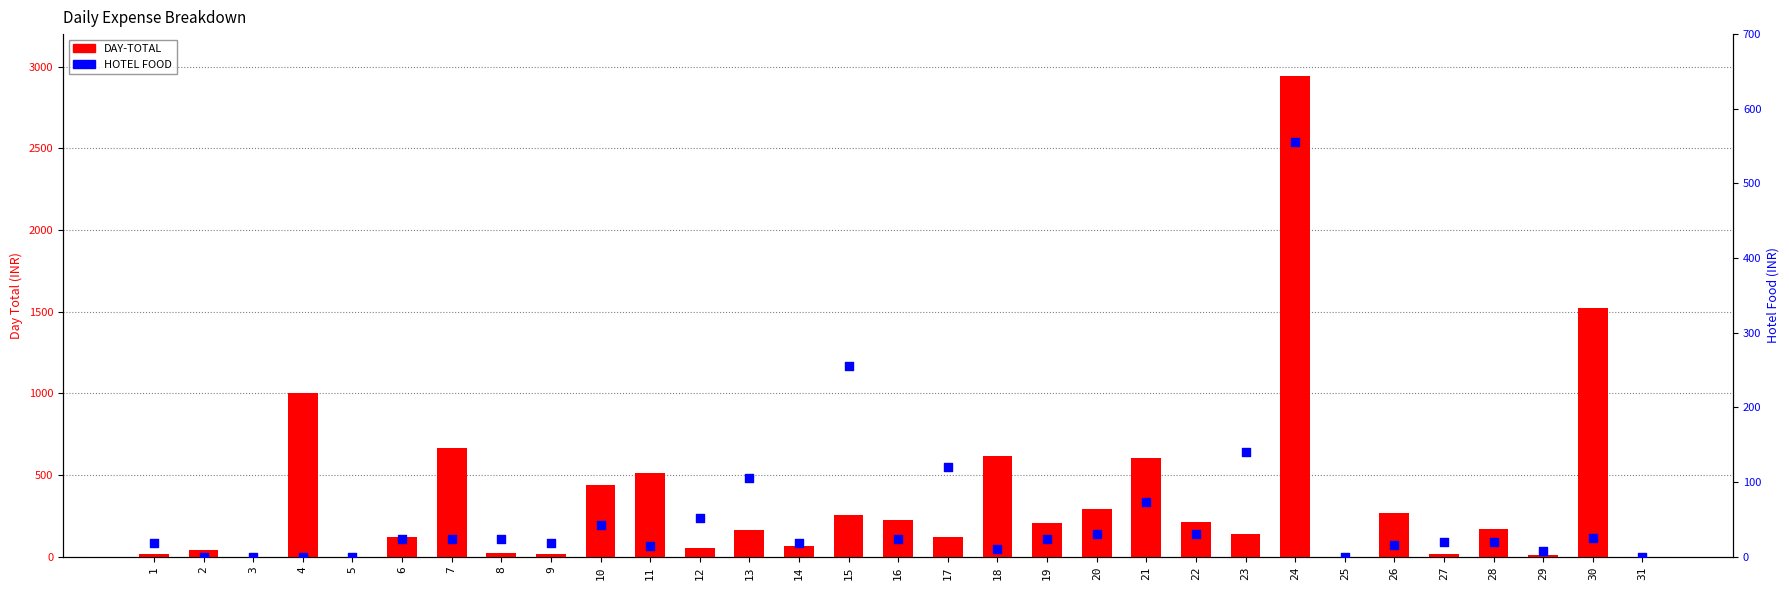

What is the total value across all series at 21?

676